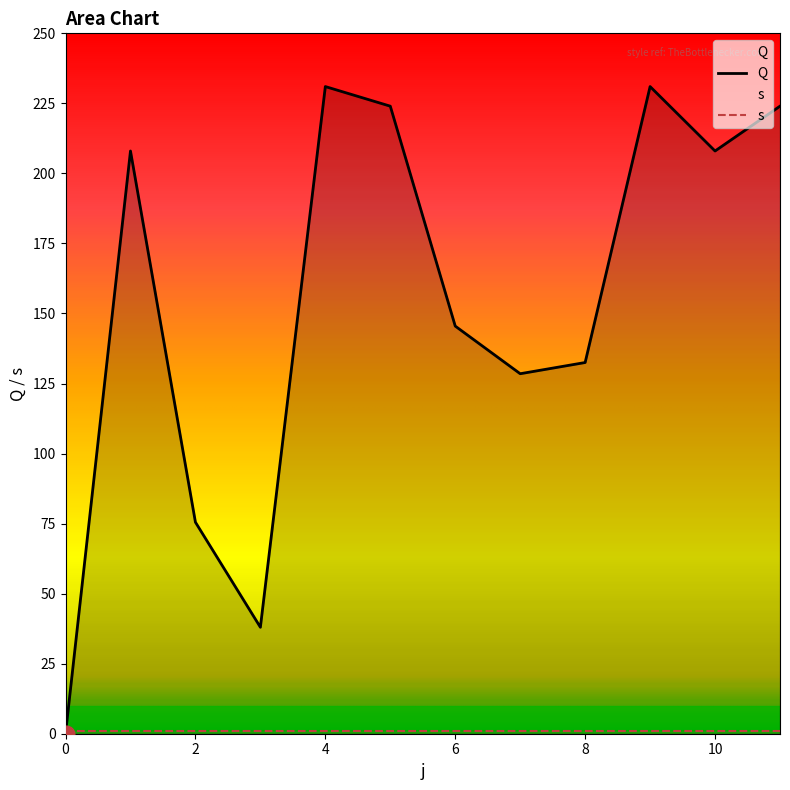

True or false: there are more than 0 points higher than both neighbors.

True